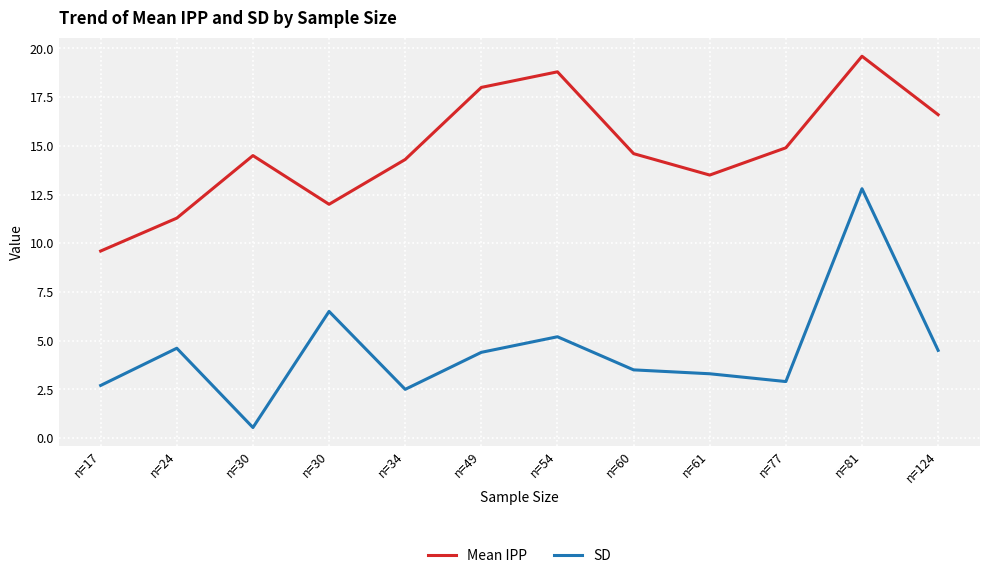

What are all the series names shown in the legend?

Mean IPP, SD